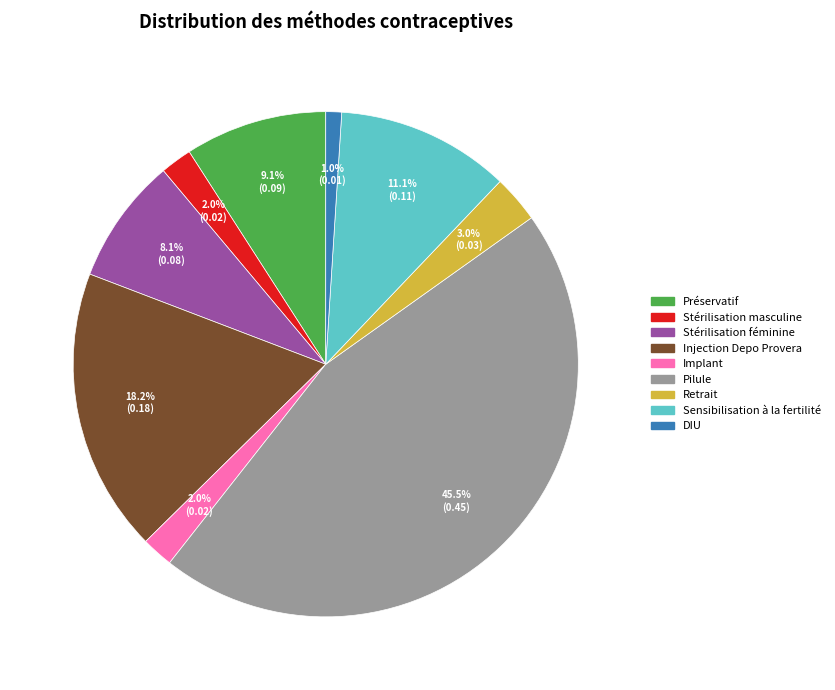

Between DIU and Stérilisation féminine, which is larger?

Stérilisation féminine